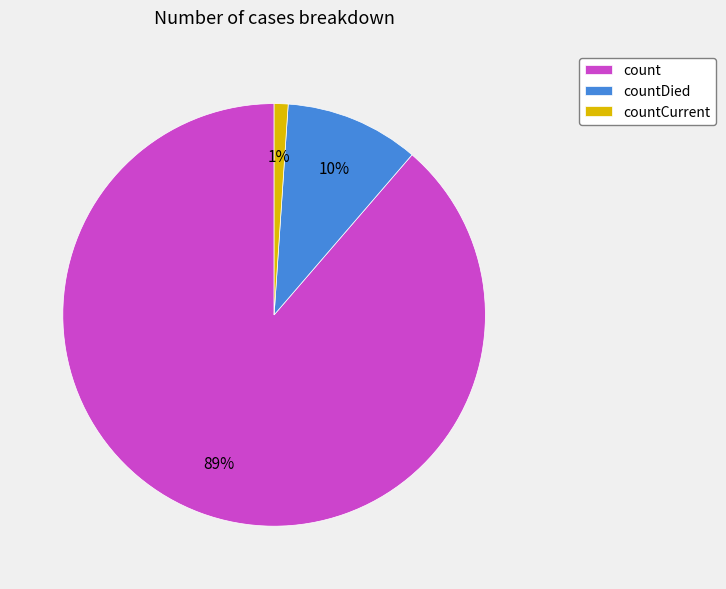

To the nearest percent, what percentage of the pie is countDied?

10%